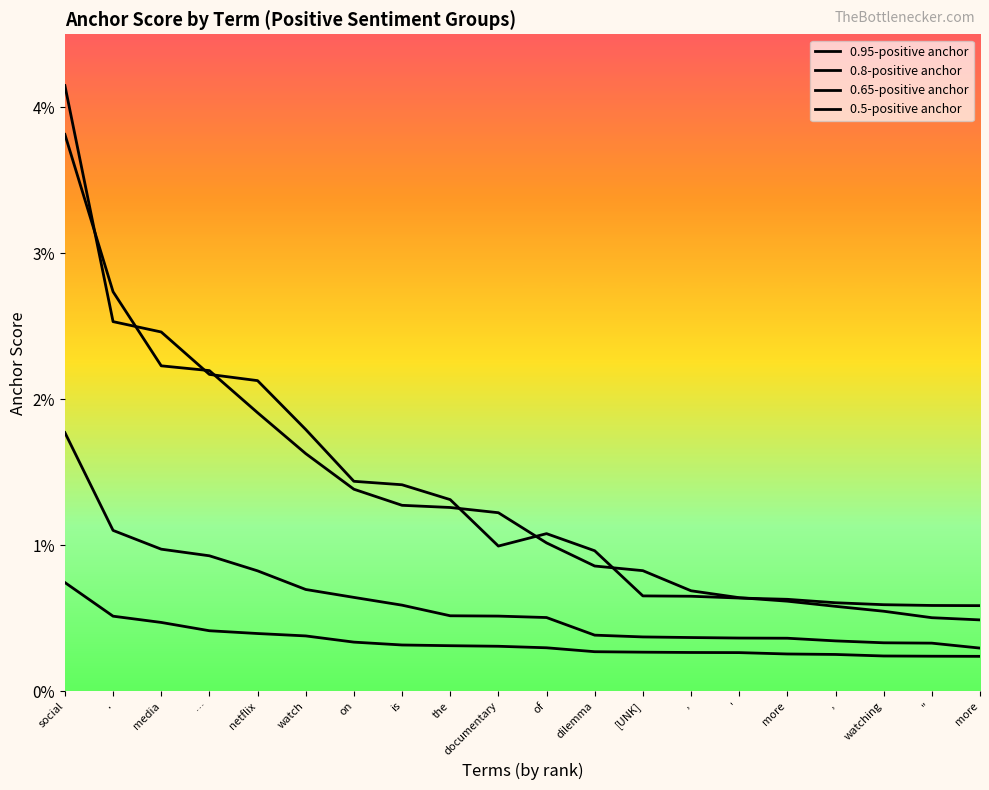

What is the label of the 20th point from the right?

social